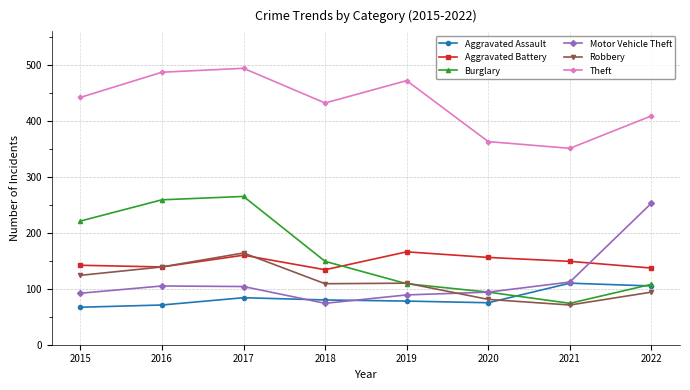

At which category does Theft reach its first local valley?

2018